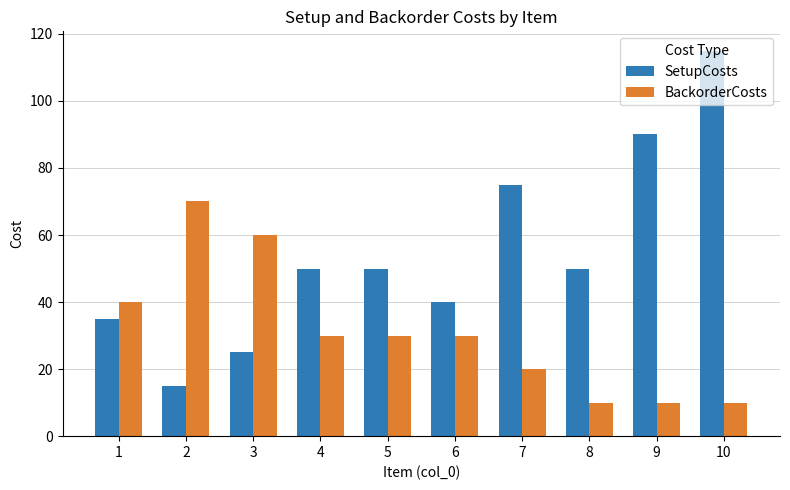

The value of BackorderCosts at 9 is 10. True or false?

True